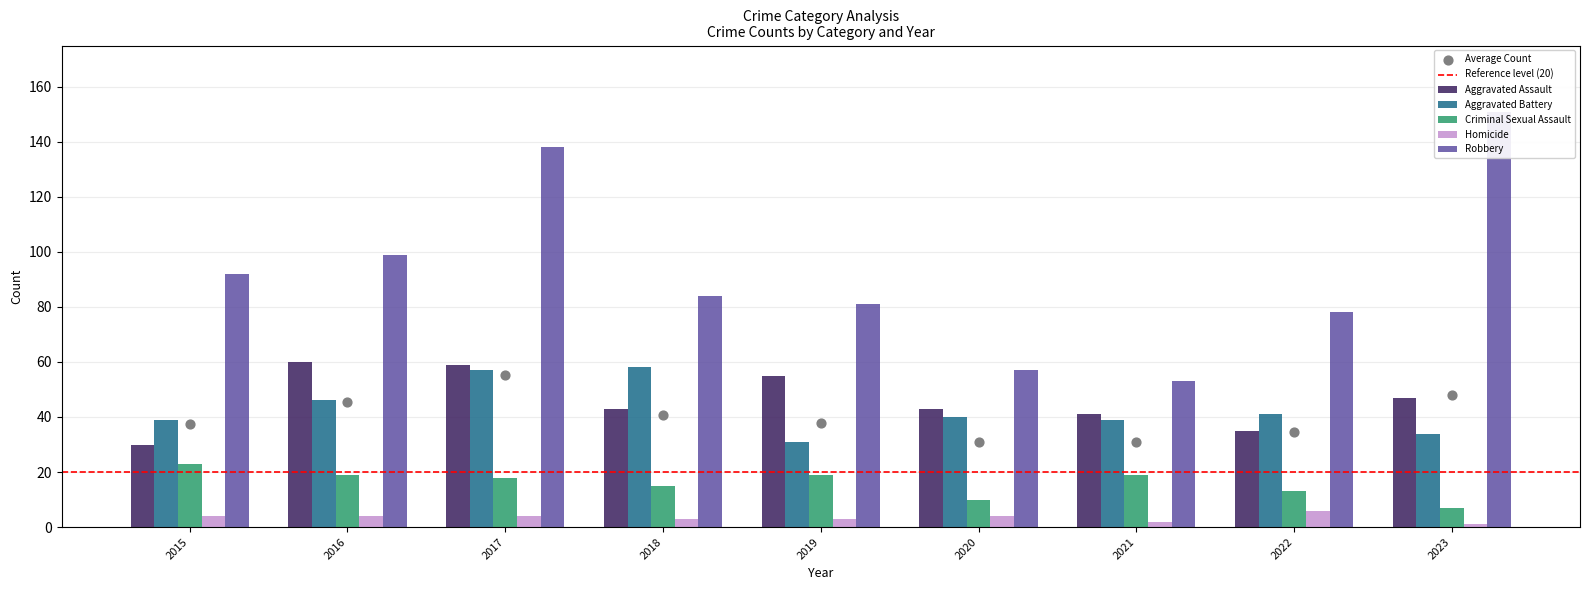

At which category is the sum across all series the highest?

2017